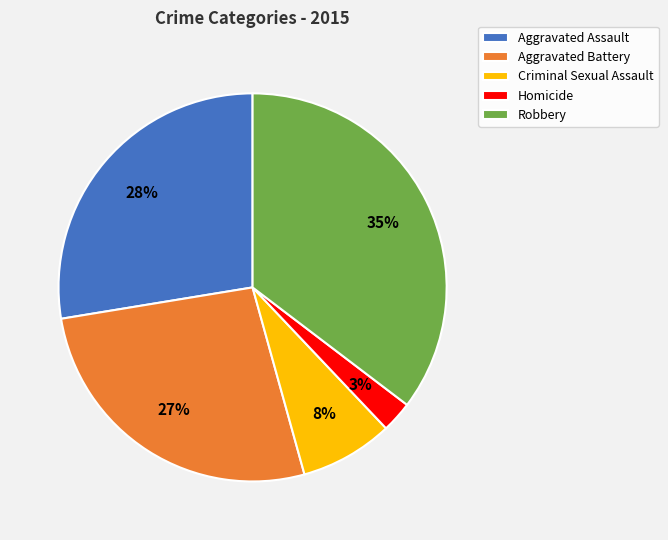

To the nearest percent, what is the average slice percentage?

20%